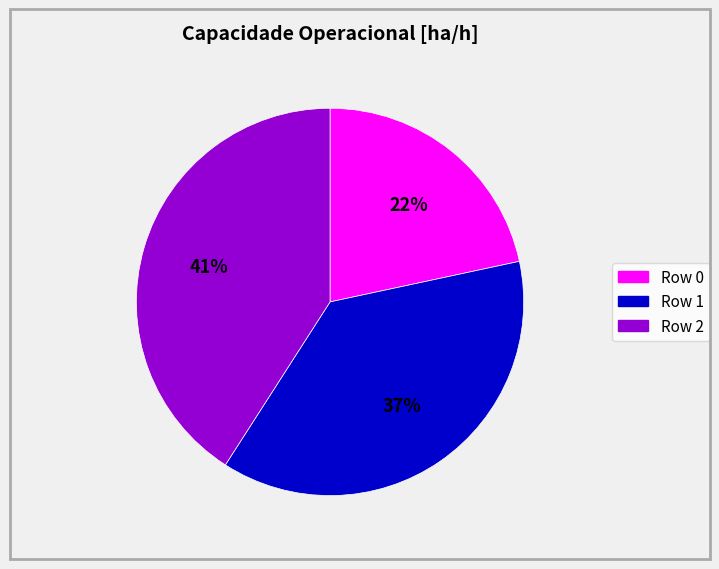

To the nearest percent, what is the difference between the largest and smallest slice percentages?

19%